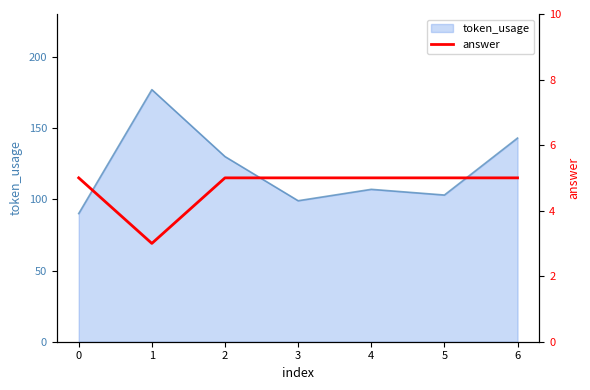

The value of token_usage at 6 is 143. True or false?

True